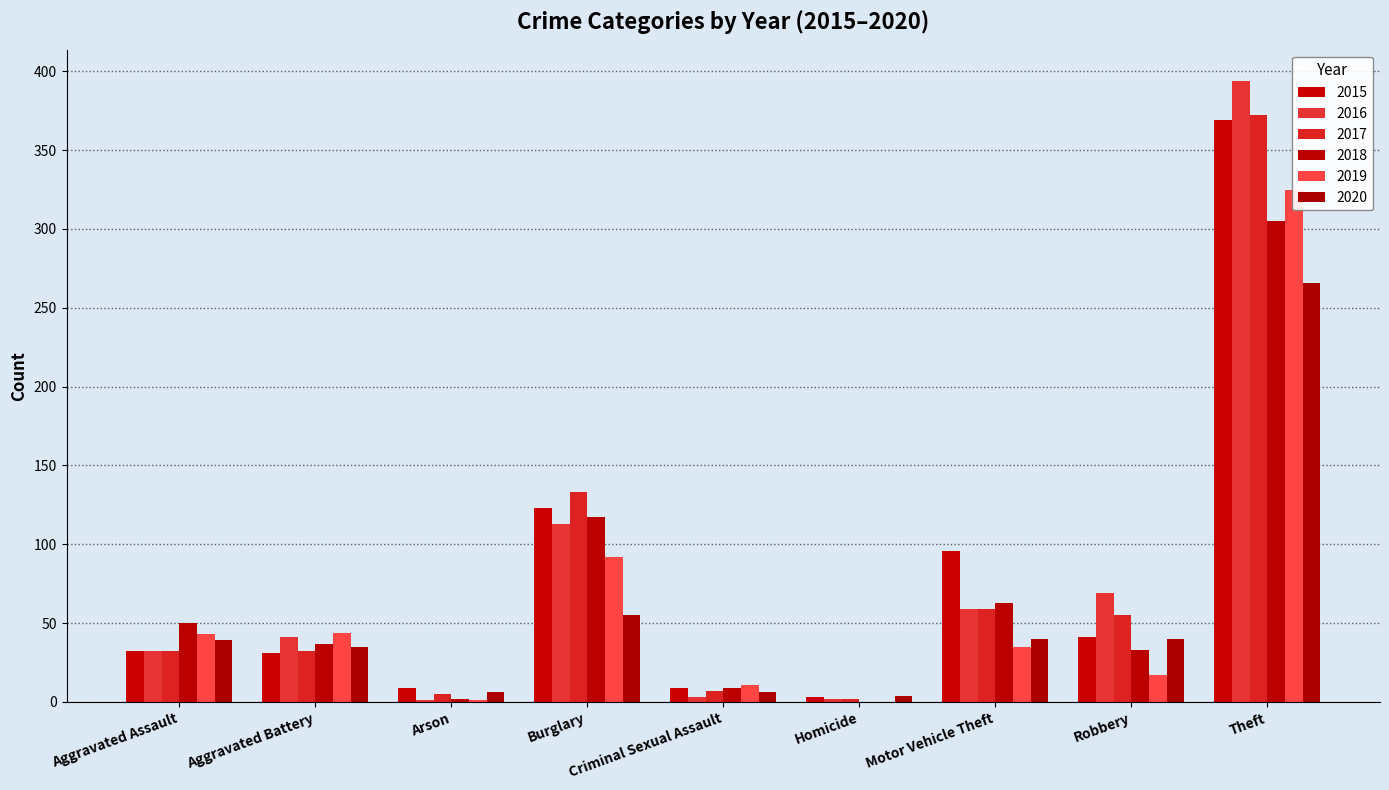

Between Theft and Motor Vehicle Theft, which is larger?

Theft